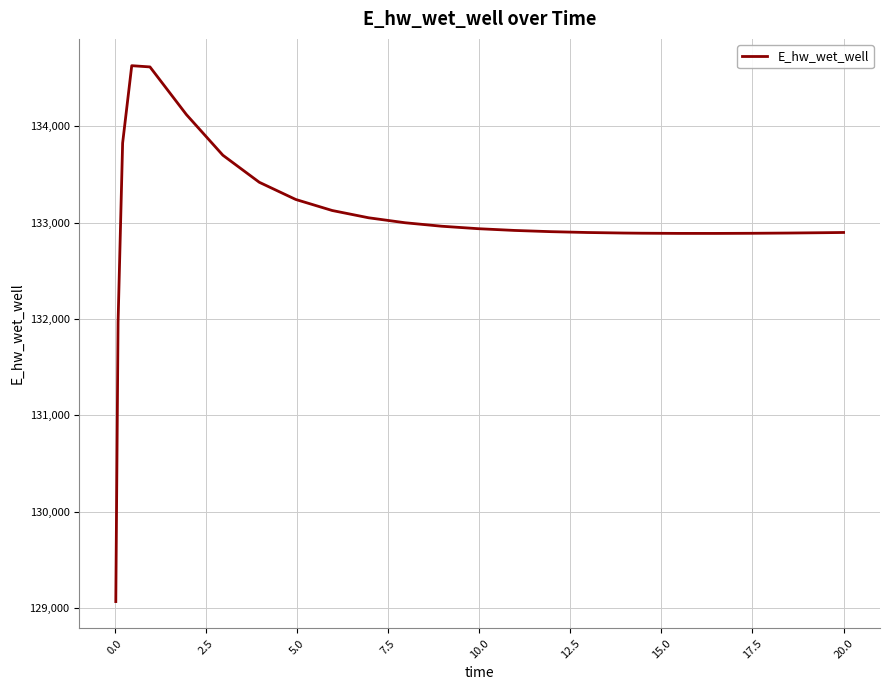

What is the smallest value displayed?

129070.2